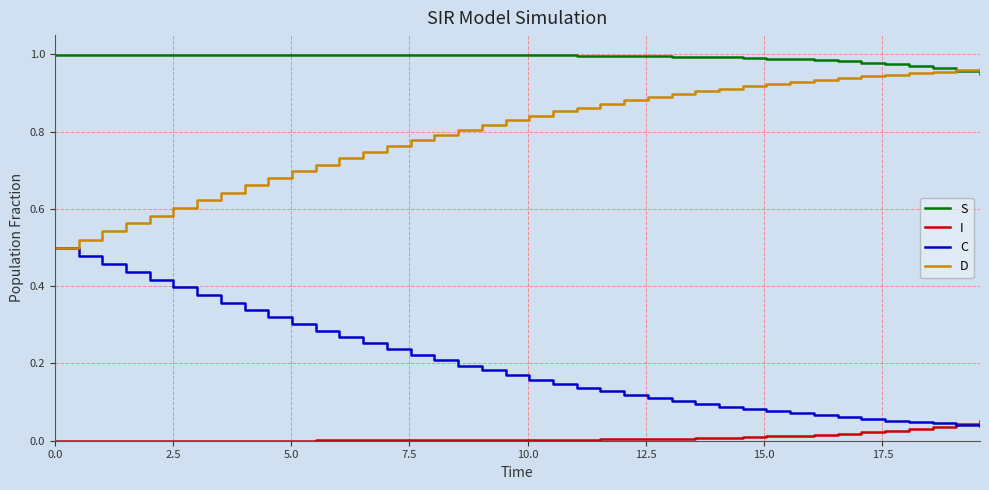

True or false: S and I cross at least once.

False